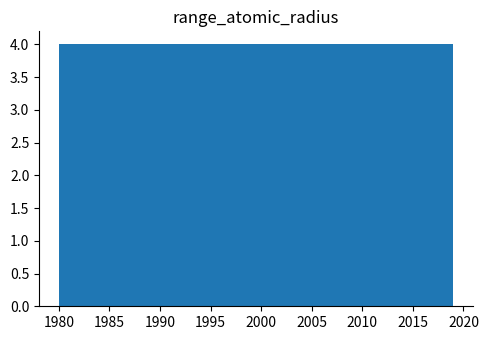

Reading left to right, list every bar in this chart as the range it spans on the x-axis followed by its height. Neither the bar edges nor the heights are printed on the chart, so give them approximately, as read against the axes.

1980.0 to 1983.9: 4
1983.9 to 1987.8: 4
1987.8 to 1991.7: 4
1991.7 to 1995.6: 4
1995.6 to 1999.5: 4
1999.5 to 2003.4: 4
2003.4 to 2007.3: 4
2007.3 to 2011.2: 4
2011.2 to 2015.1: 4
2015.1 to 2019.0: 4